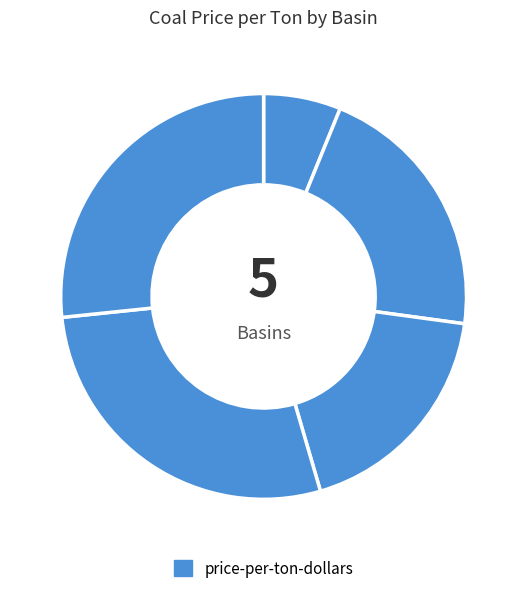

How many segments does this pie chart have?

5